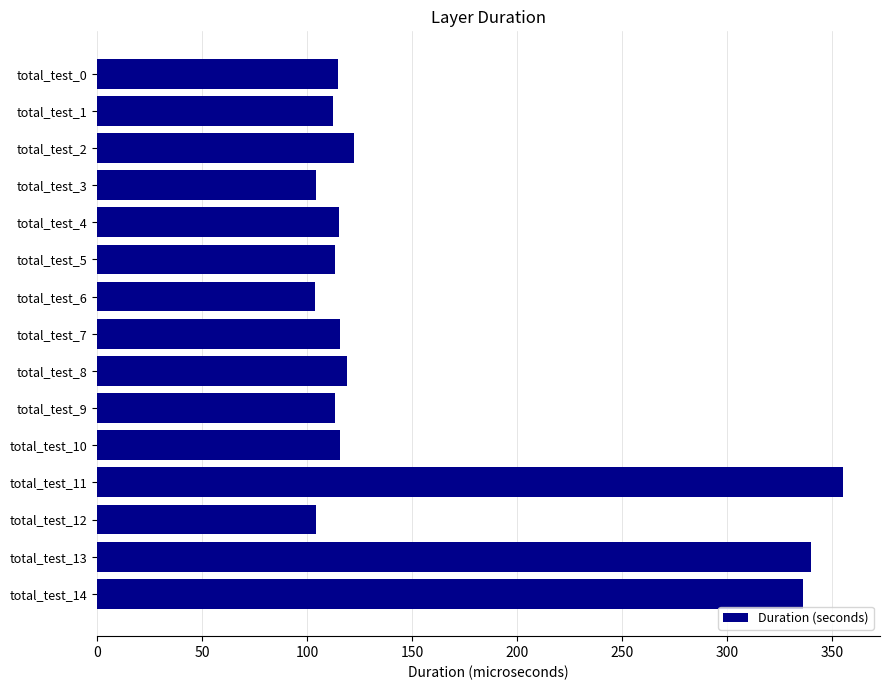

What is the value of the 10th bar from the top?

113.1